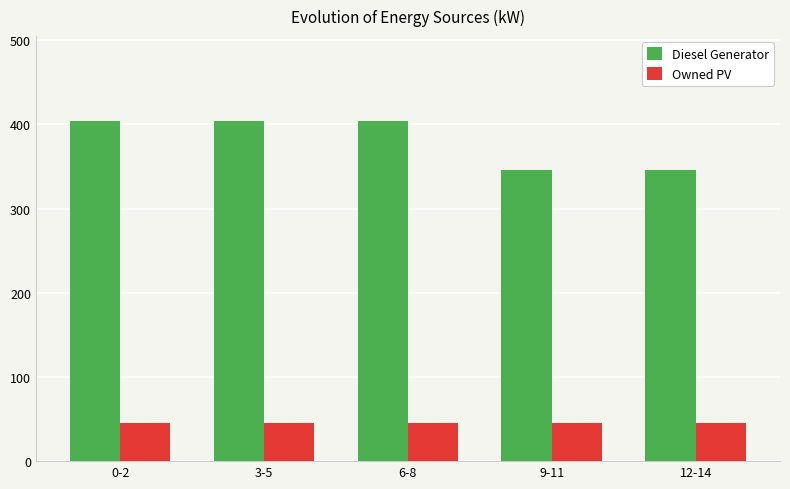

Which series has the largest total across all categories?

Diesel Generator